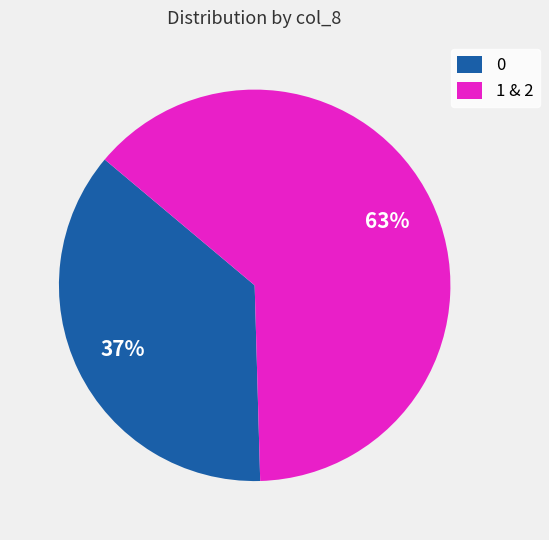

Which category has the biggest portion of the pie?

1 & 2